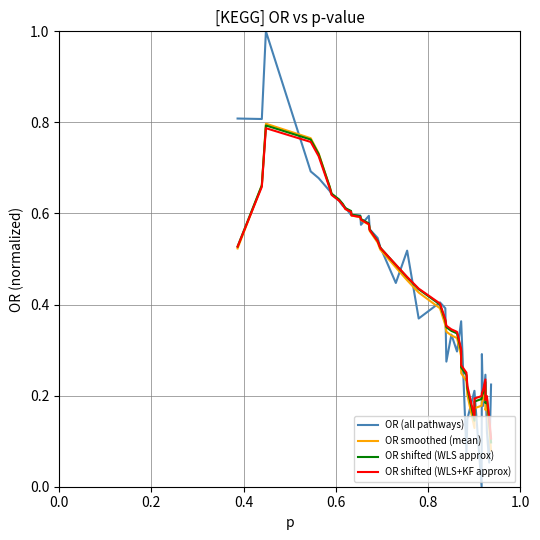

At which category does the chart reach its peak across all series?

0.4